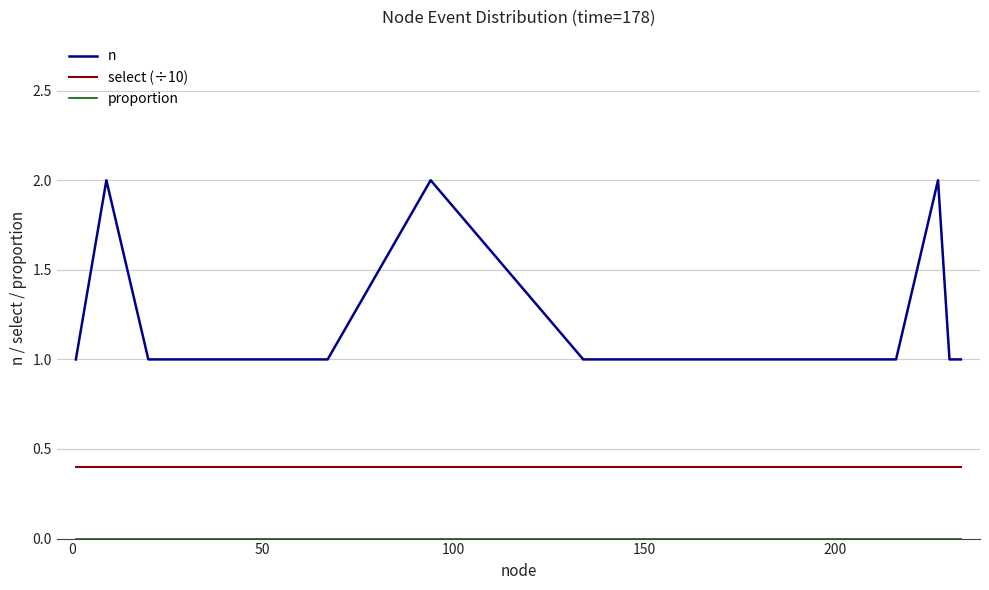

Which series has the widest spread of values?

n